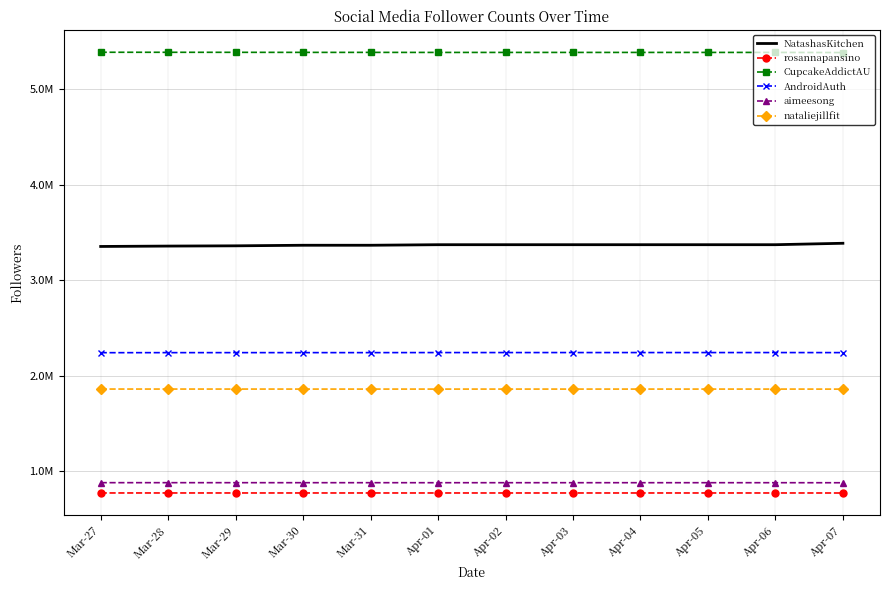

What is the value of the CupcakeAddictAU point at the 12th from the left?

5386562